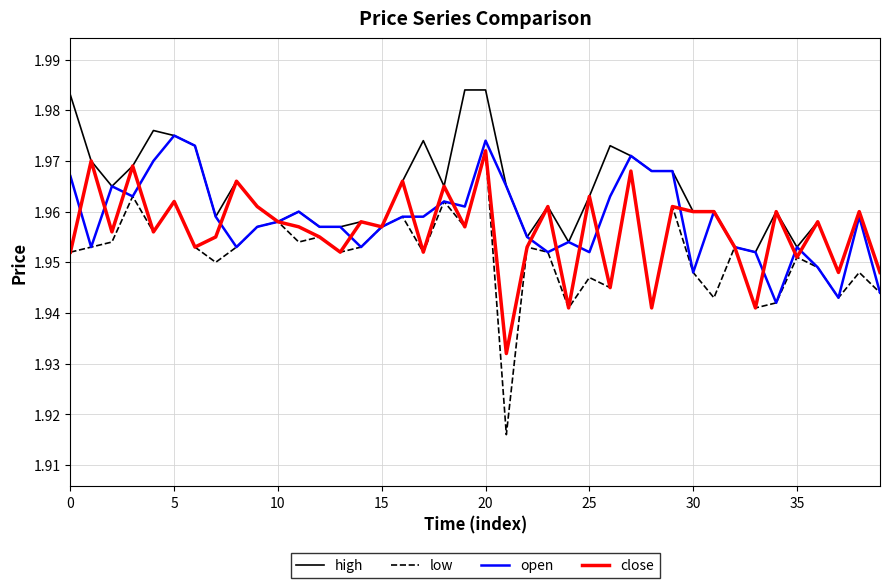

What are all the series names shown in the legend?

high, low, open, close